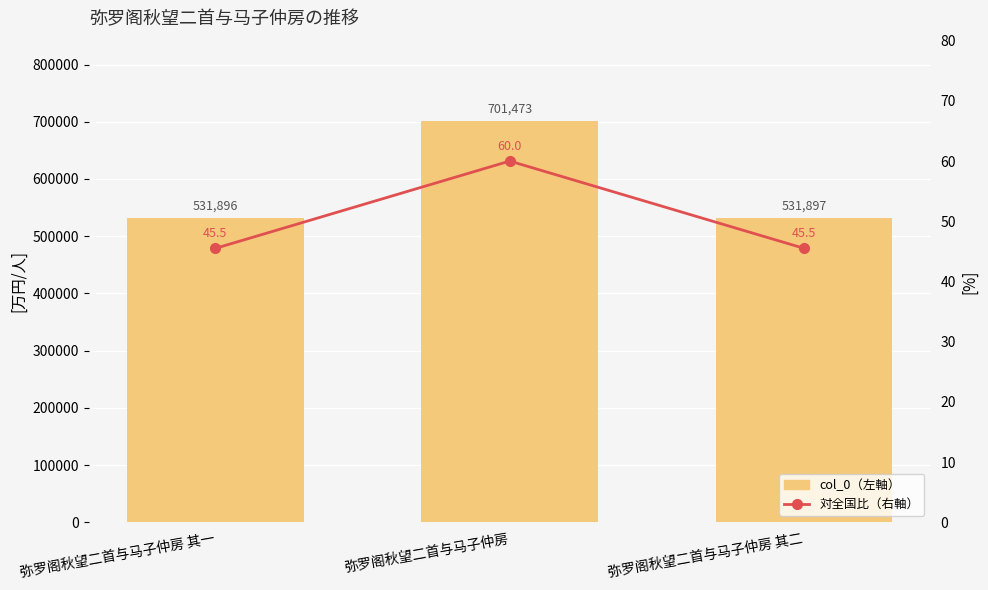

The value of col_0（左軸） at 弥罗阁秋望二首与马子仲房 其二 is 531897.0. True or false?

True